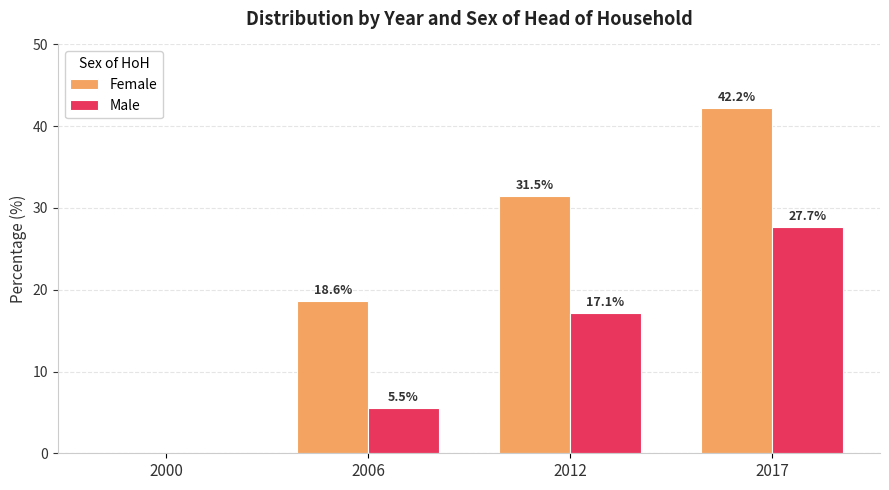

At which category is the sum across all series the highest?

2017